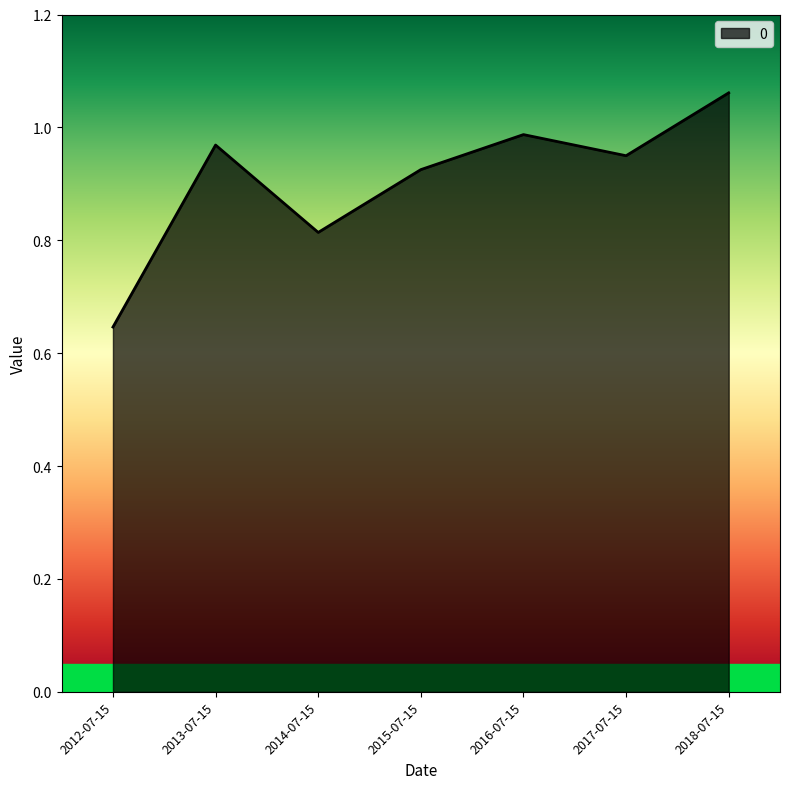

How many lines are shown in the chart?

1